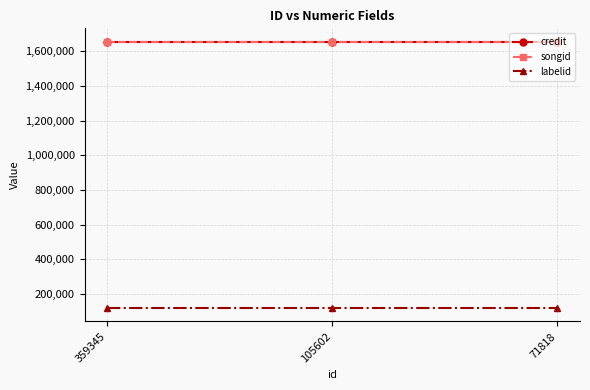

The value of labelid at 71818 is 118795. True or false?

True